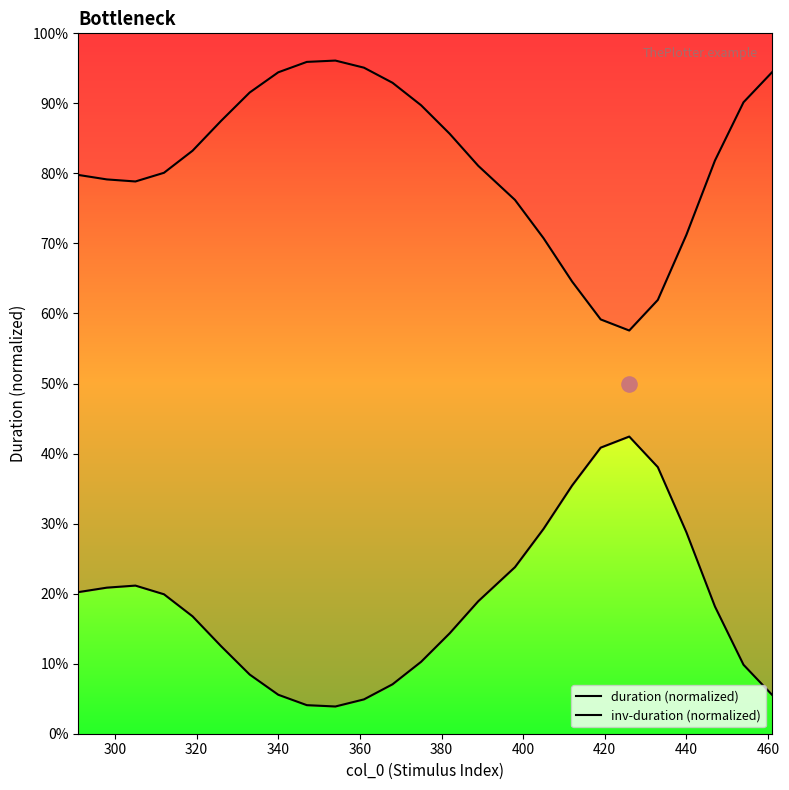

What are all the series names shown in the legend?

duration (normalized), inv-duration (normalized)